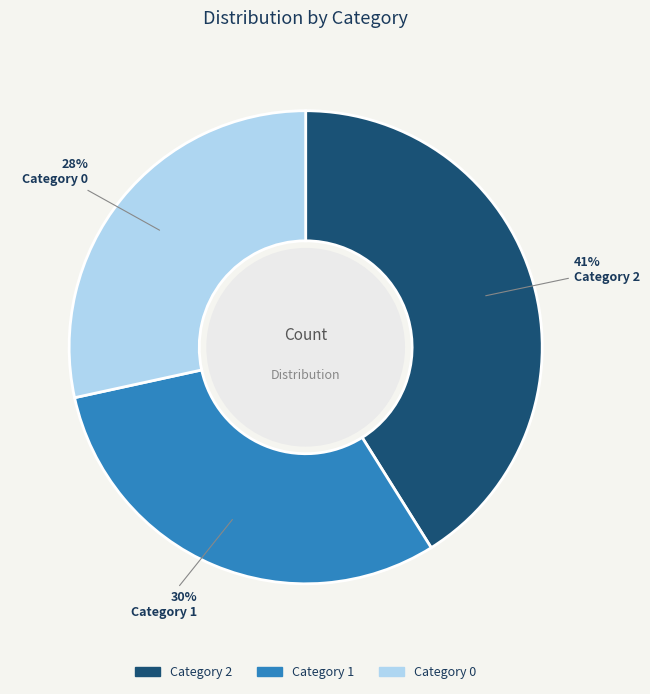

How many slices are in this pie chart?

3